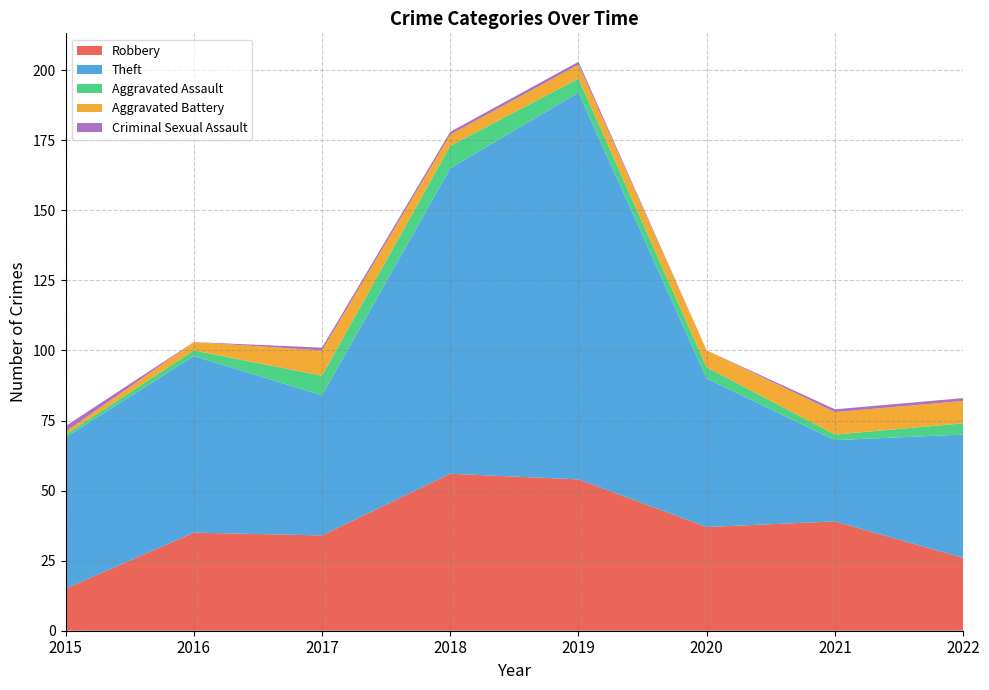

What is the value of the Theft point at the 5th from the left?

138